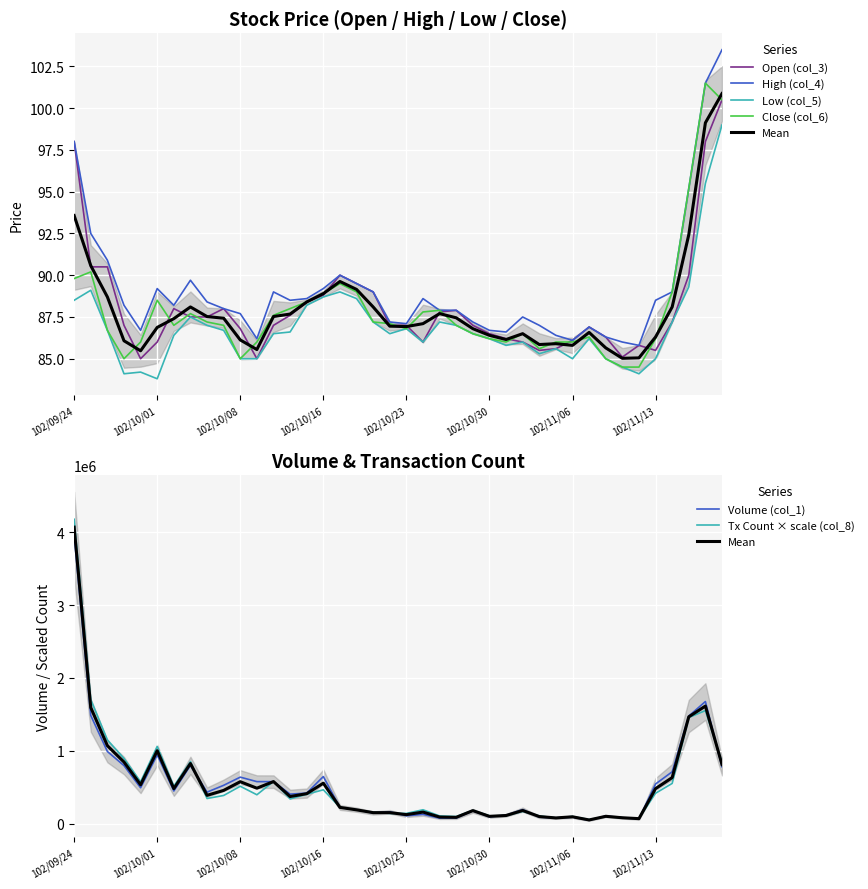

Is this an area chart (filled region under the line)?

No